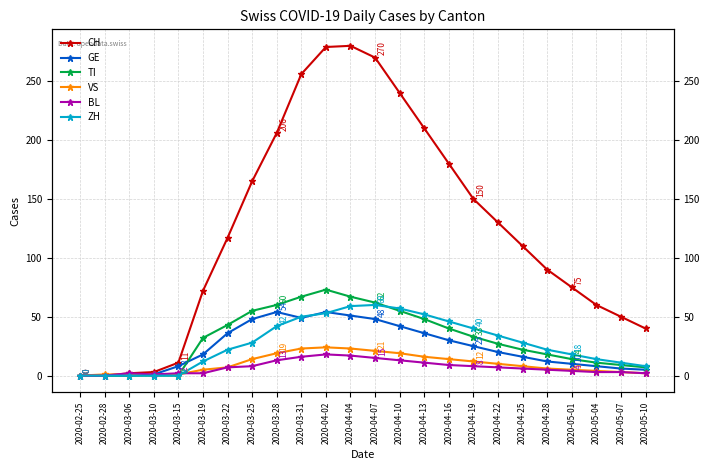

At which category is the sum across all series the highest?

2020-04-02